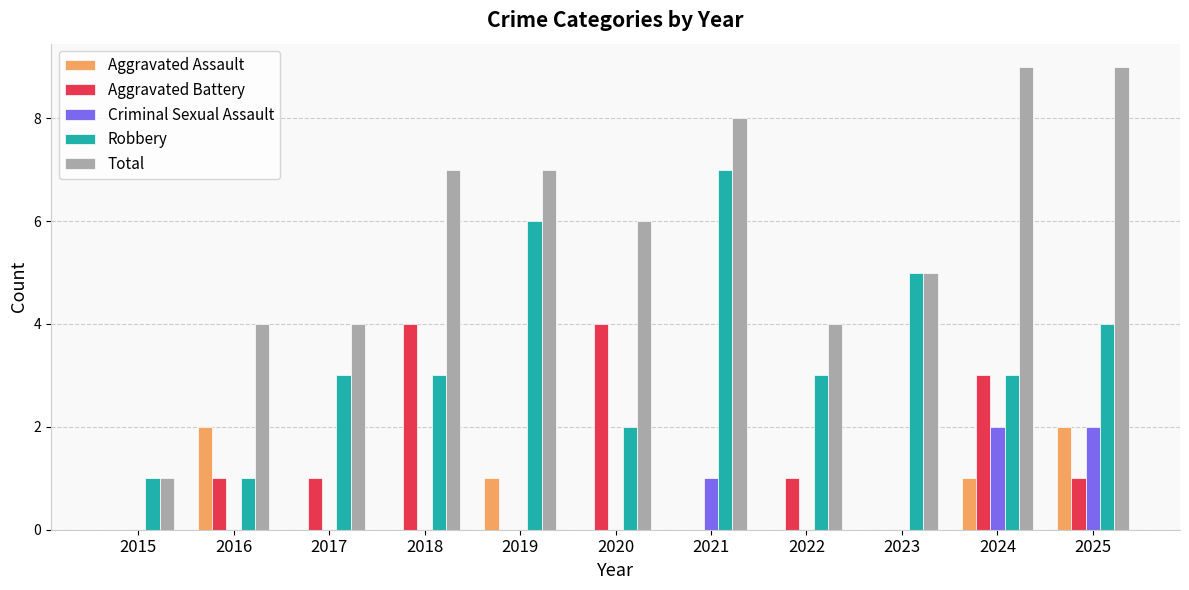

Is the value of Aggravated Battery at 2022 greater than the value of Total at 2022?

No